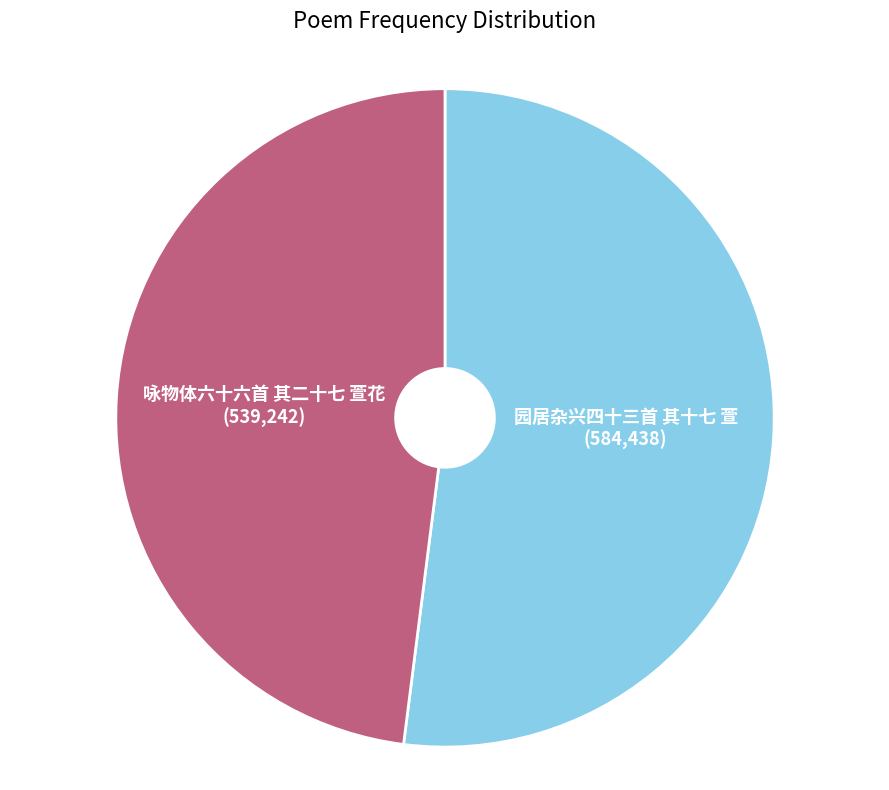

How many segments does this pie chart have?

2